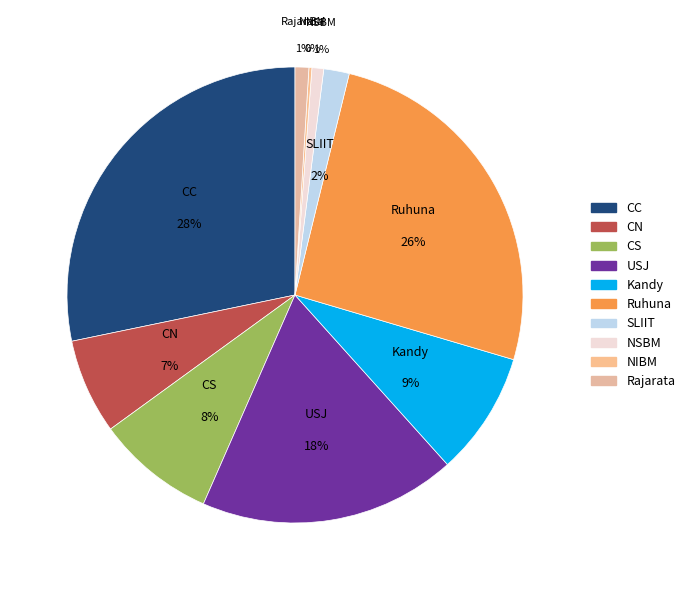

To the nearest percent, what is the difference between the SLIIT and USJ slice percentages?

16%